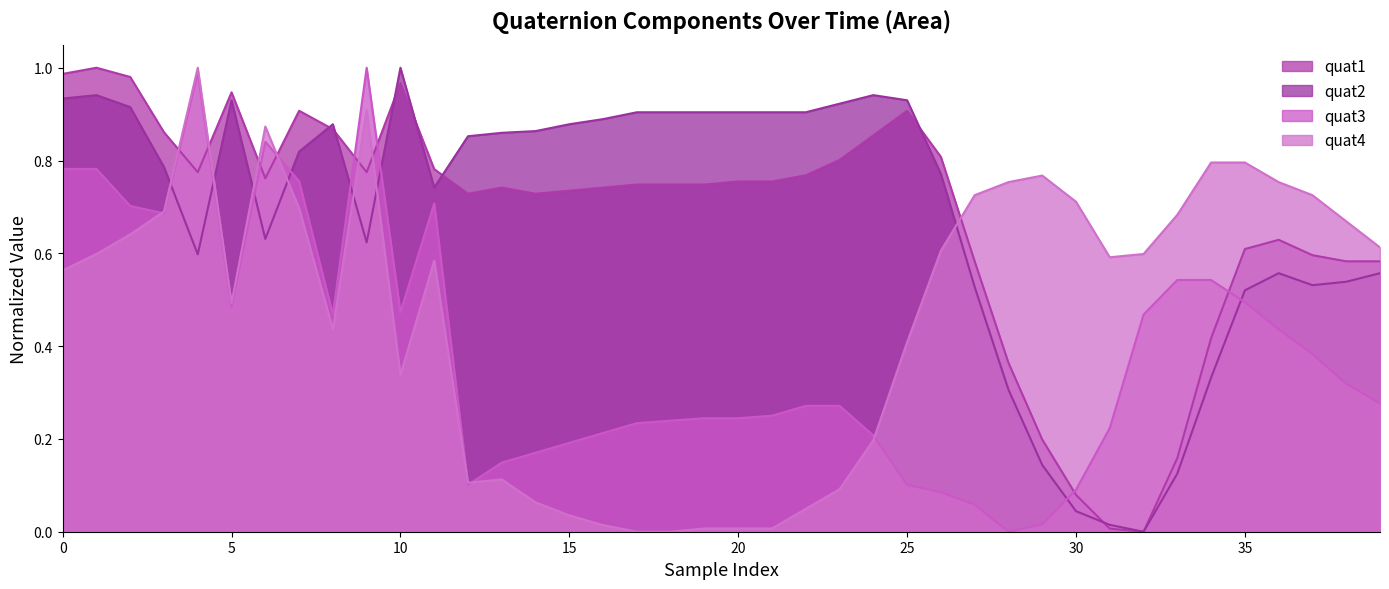

Is the value of quat4 at 30 greater than the value of quat1 at 38?

Yes